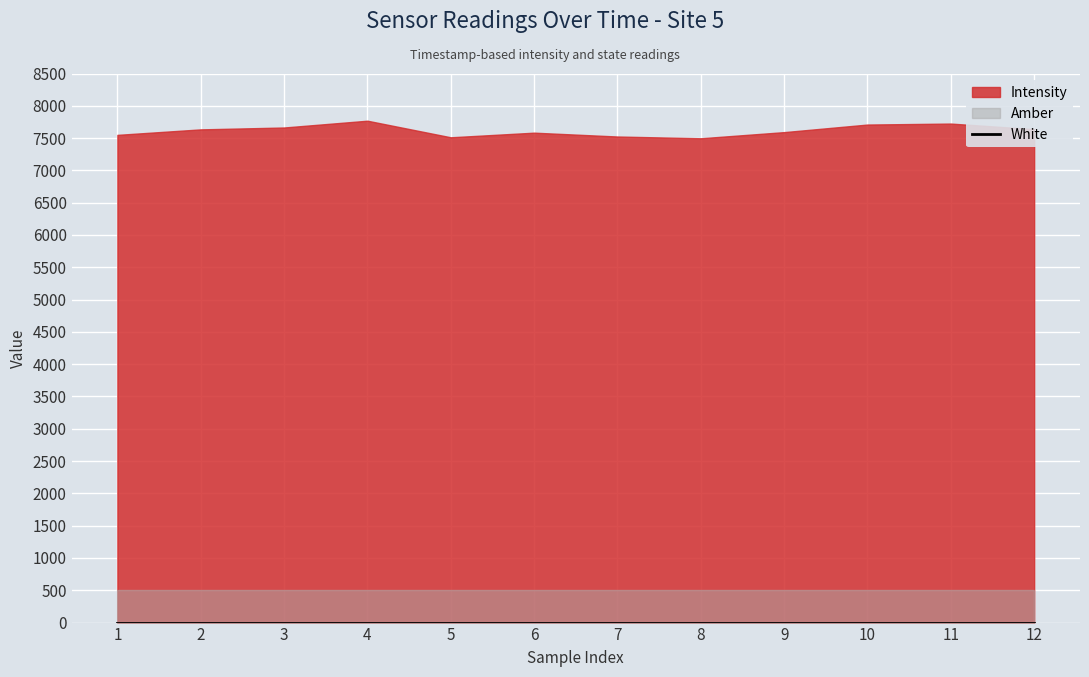

True or false: White and Intensity cross at least once.

False